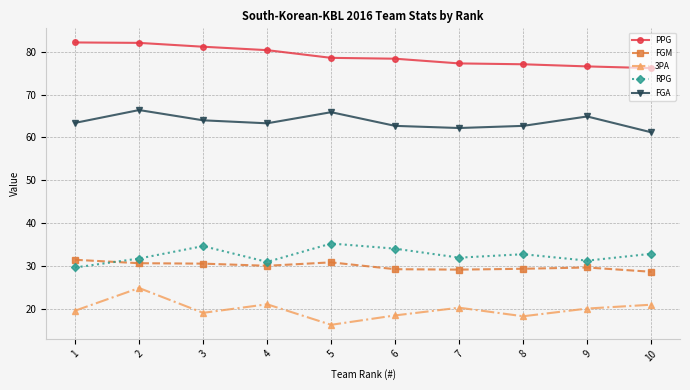

True or false: PPG and FGM cross at least once.

False